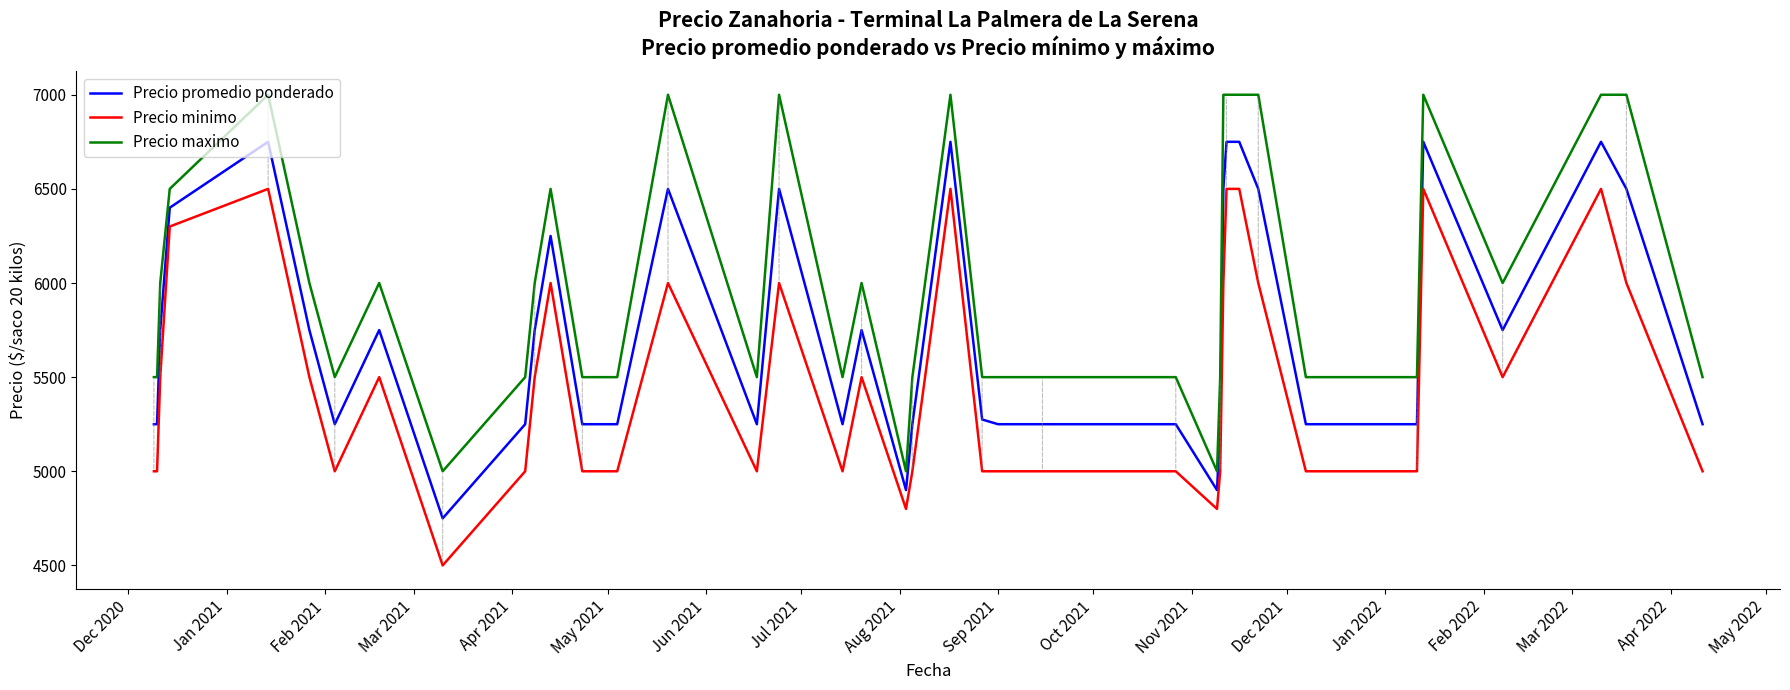

Reading left to right, list all the values displayed in this chart.

Precio promedio ponderado: 5250	5250	5750	6400	6750	5750	5250	5750	4750	5250	5750	6250	5250	5250	6500	5250	6500	5250	5750	4900	5250	6750	5275	5250	5250	5250	5250	4900	5250	6500	6750	6750	6500	5250	5250	6750	5750	6750	6500	5250
Precio minimo: 5000	5000	5500	6300	6500	5500	5000	5500	4500	5000	5500	6000	5000	5000	6000	5000	6000	5000	5500	4800	5000	6500	5000	5000	5000	5000	5000	4800	5000	6000	6500	6500	6000	5000	5000	6500	5500	6500	6000	5000
Precio maximo: 5500	5500	6000	6500	7000	6000	5500	6000	5000	5500	6000	6500	5500	5500	7000	5500	7000	5500	6000	5000	5500	7000	5500	5500	5500	5500	5500	5000	5500	7000	7000	7000	7000	5500	5500	7000	6000	7000	7000	5500